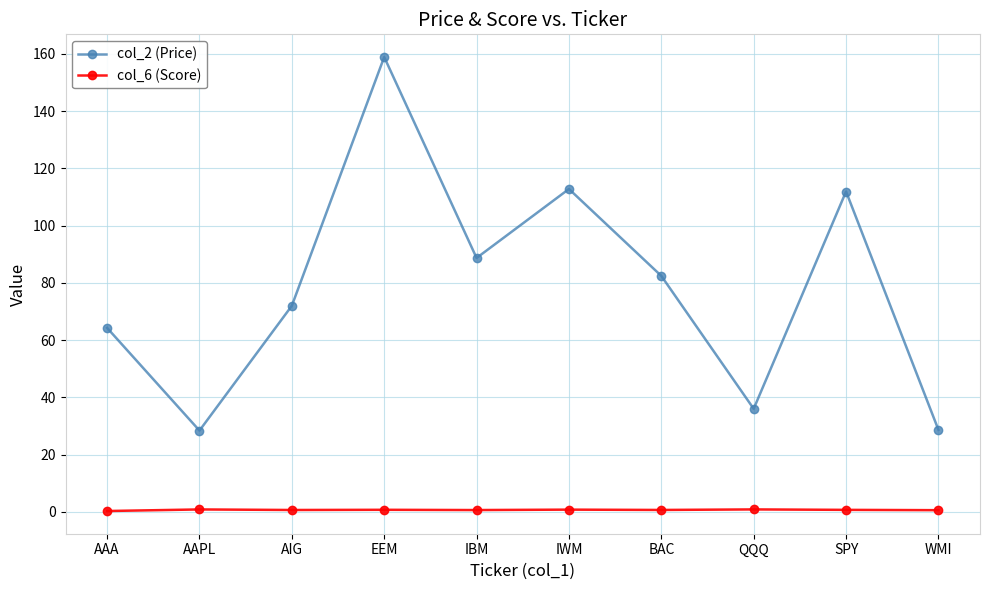

List the series in order of their overall mean, lowest first.

col_6 (Score), col_2 (Price)